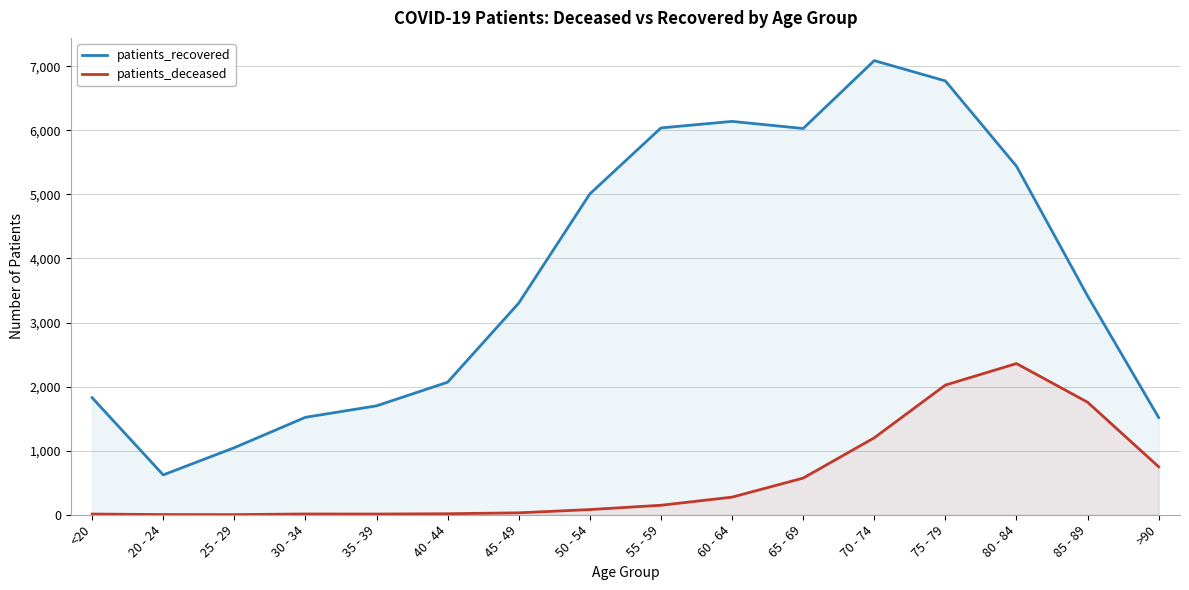

What is the label of the 11th point from the right?

40 - 44